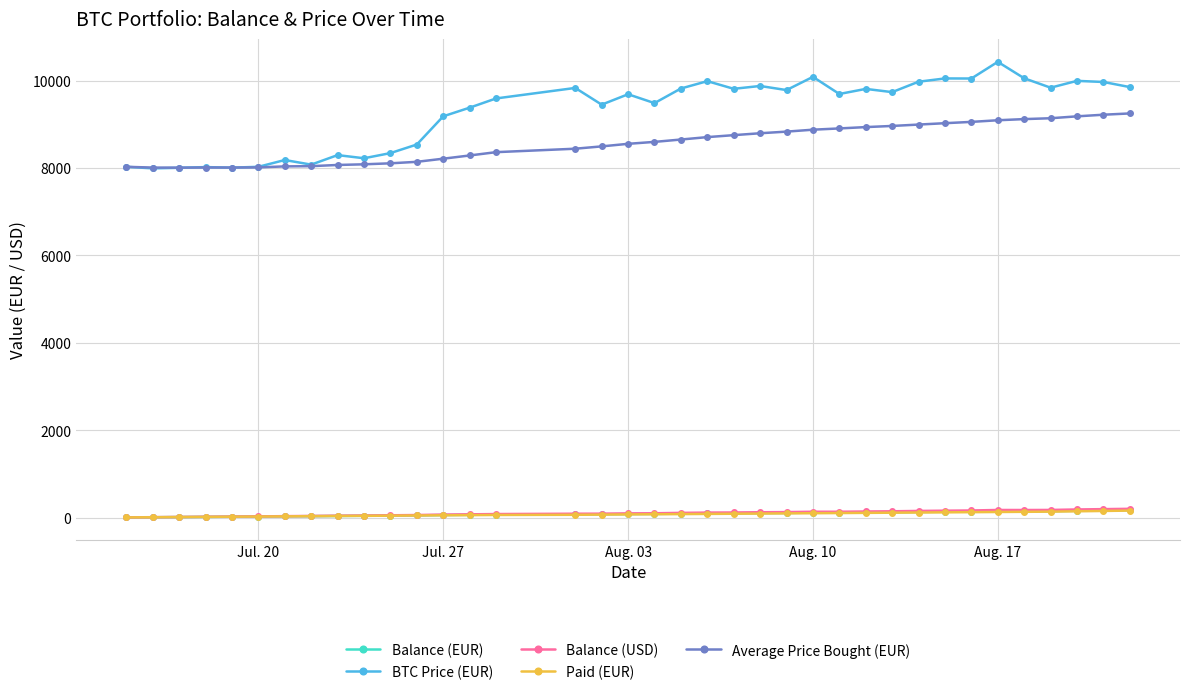

What is the greatest value displayed?

10429.6